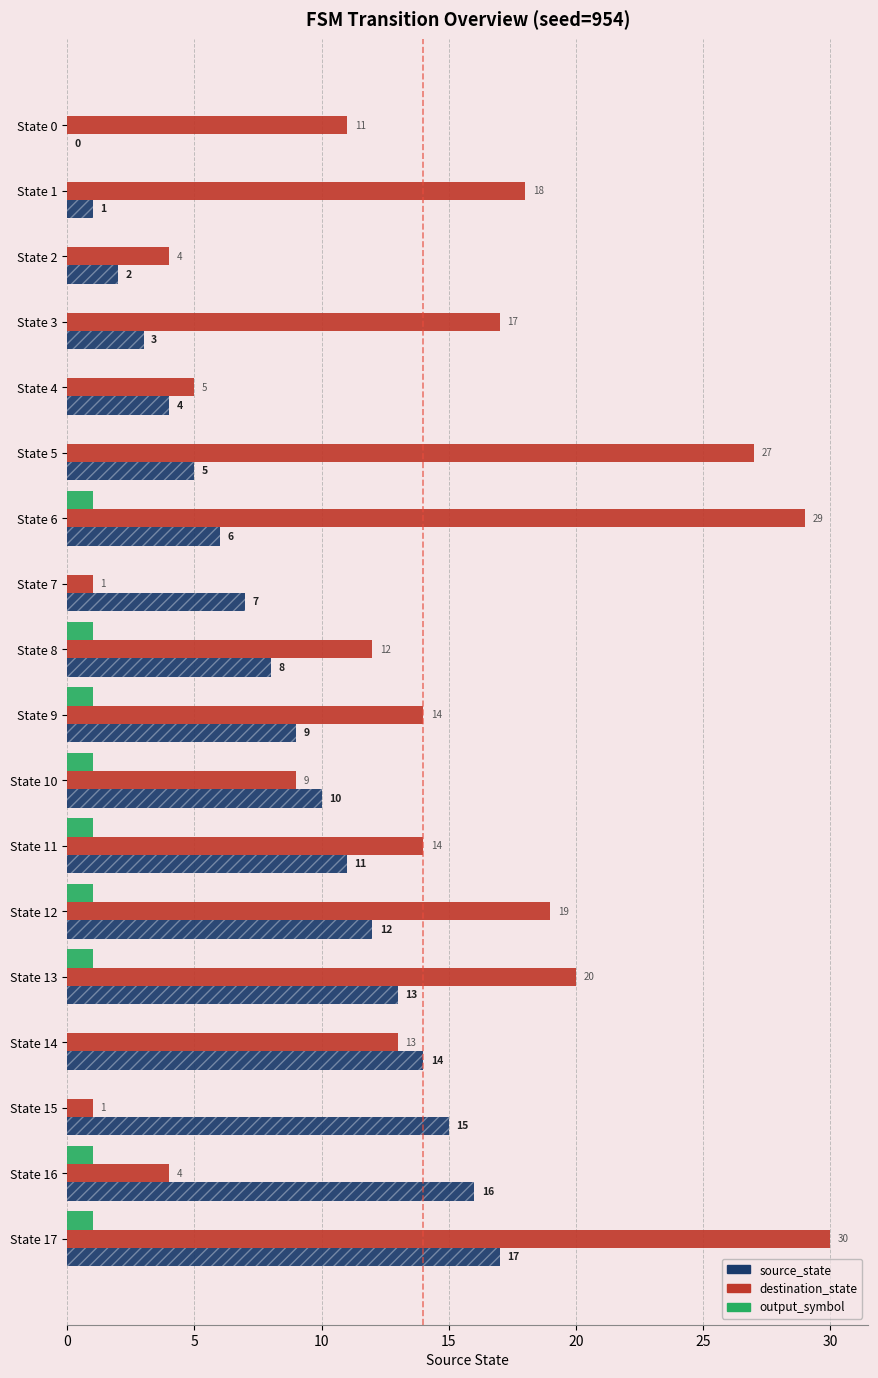

What is the difference between the second highest and minimum values in the output_symbol series?

1